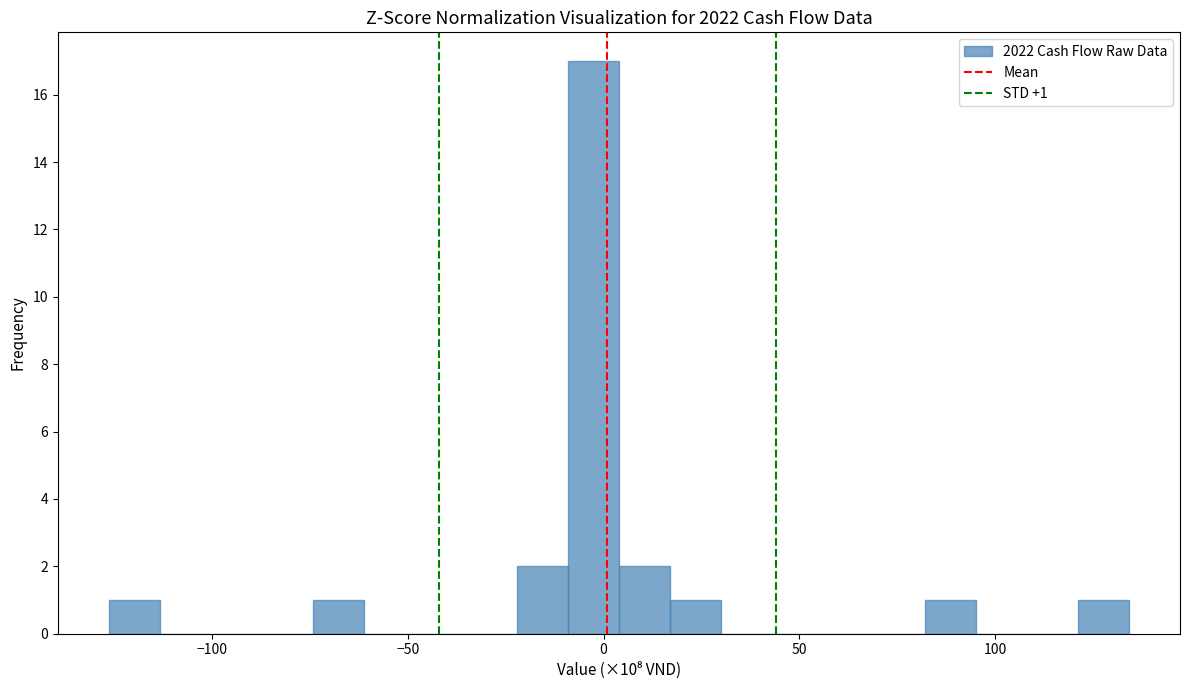

Read against the x-axis, roughly where is the centre of the tallest bar?

-5